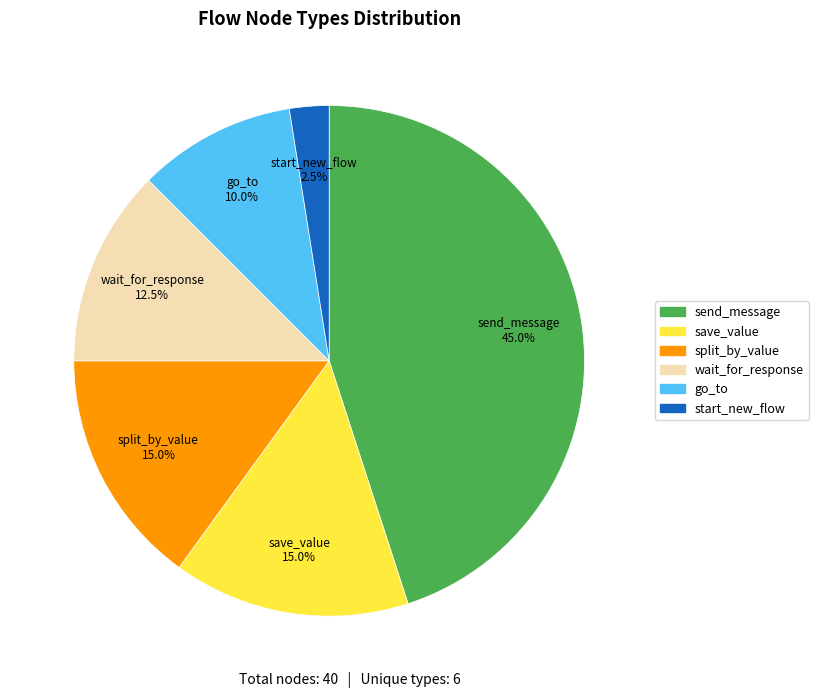

Does go_to account for over 50% of the chart?

No